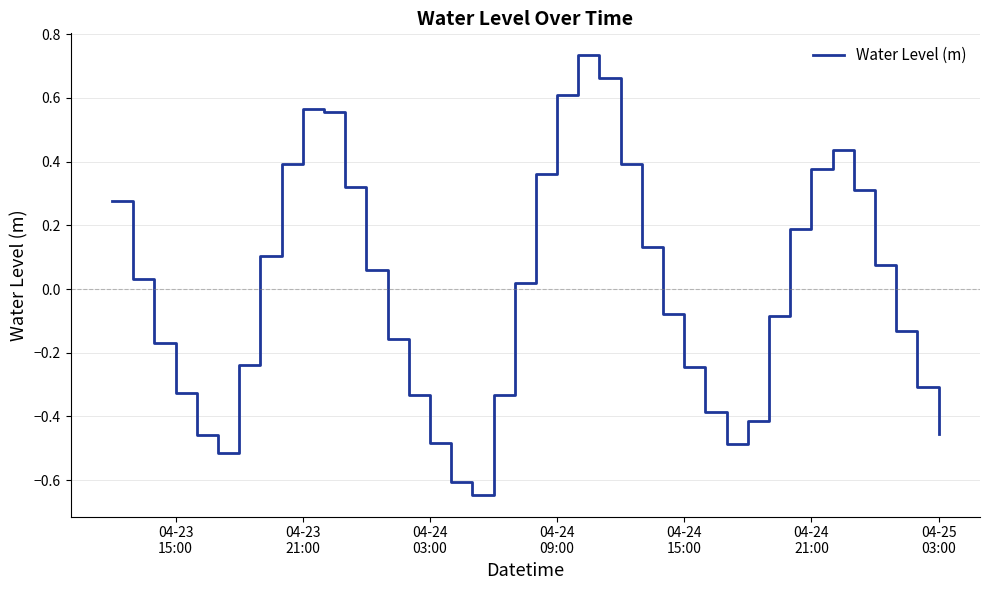

How many distinct data groups are displayed?

1